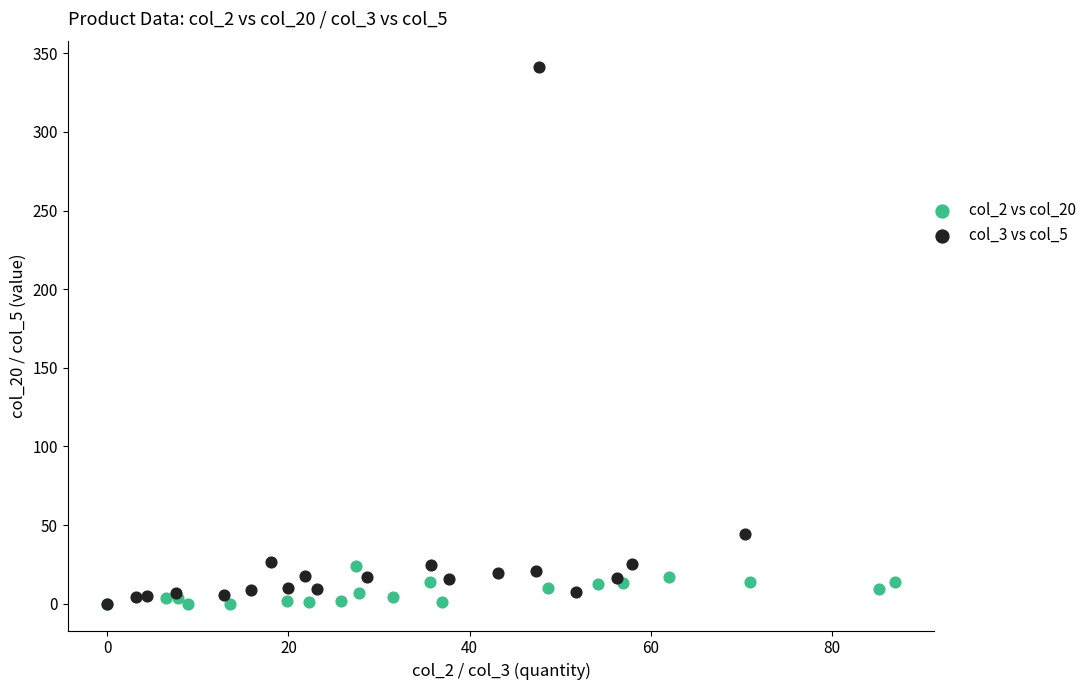

Which series contains the highest Y value?

col_3 vs col_5